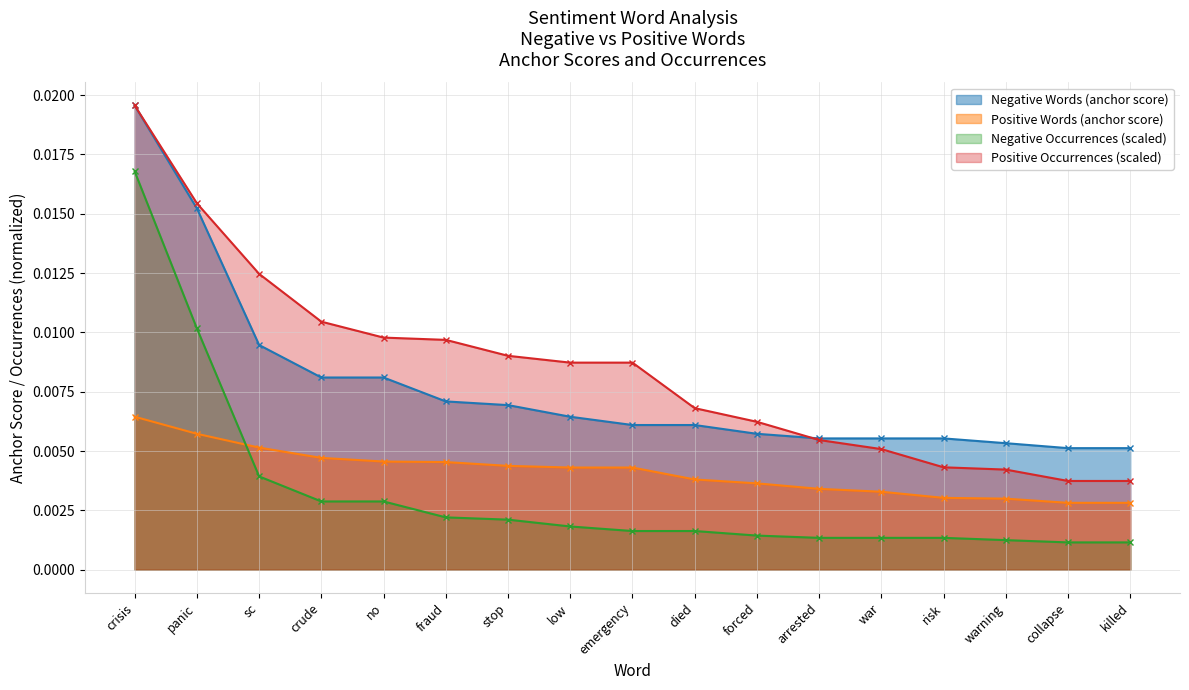

True or false: Positive Words (anchor score) and Positive Occurrences cross at least once.

False